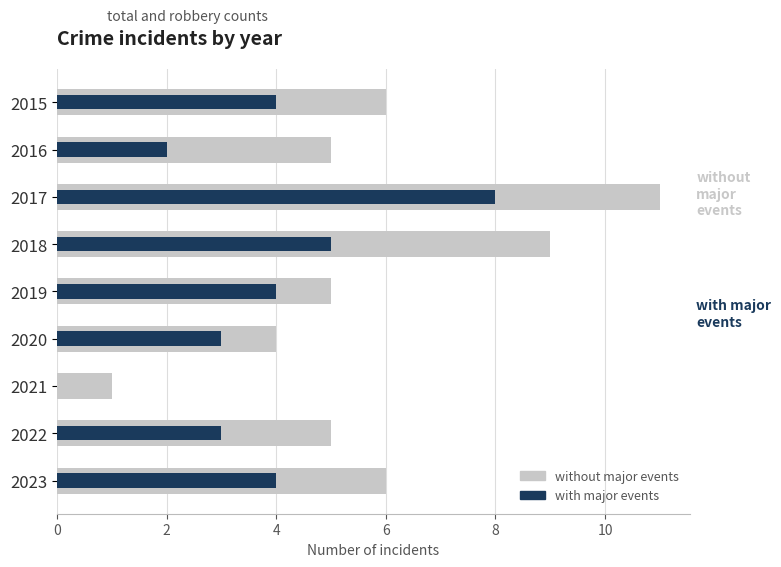

The with major events series shows 1 at 2015. True or false?

False